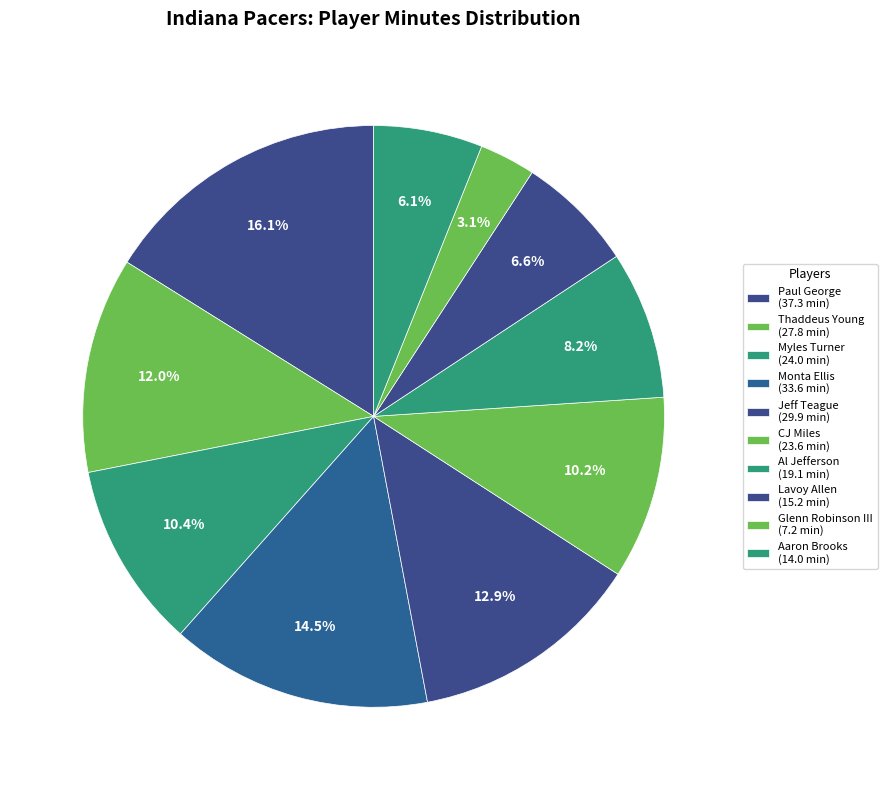

Which category has the biggest portion of the pie?

Paul George